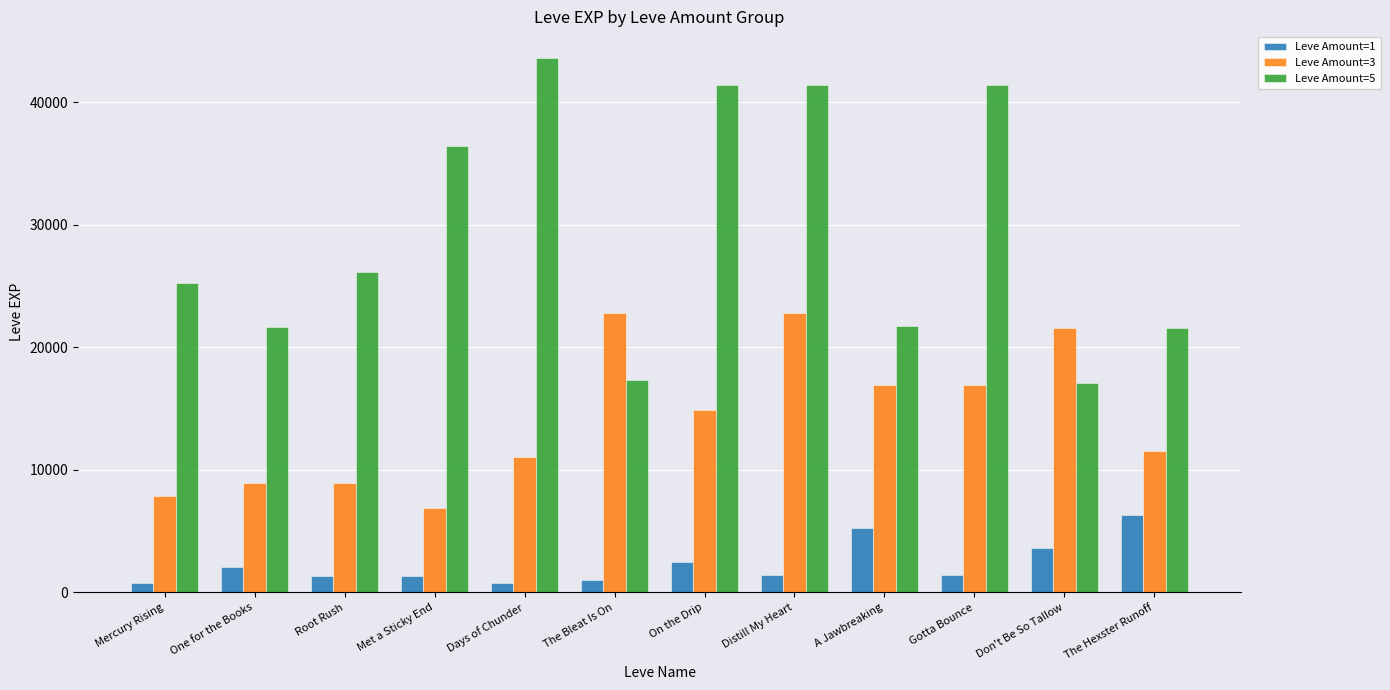

What are all the series names shown in the legend?

Leve Amount=1, Leve Amount=3, Leve Amount=5